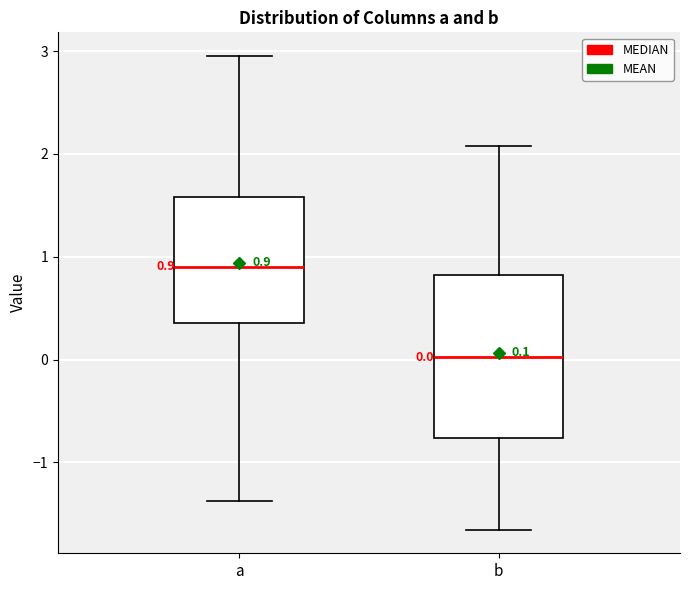

Which box is the tallest, from its lower edge to its upper edge?

b